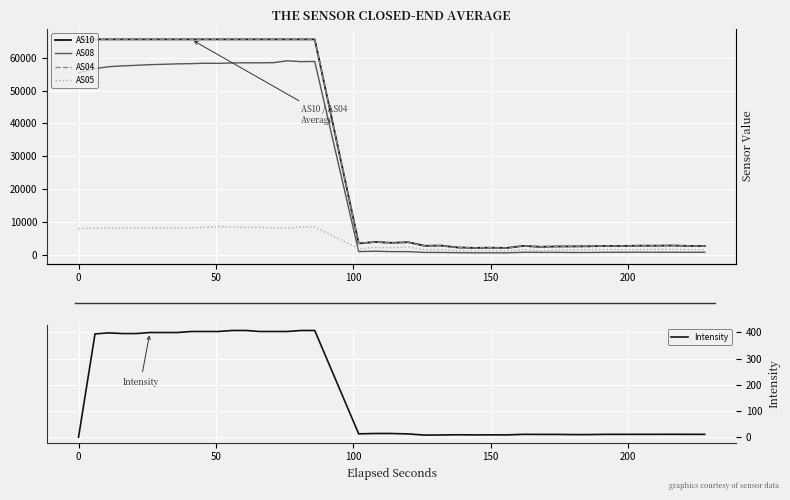

Reading left to right, extract all data points from this chart.

AS10: 65535.0	65535.0	65535.0	65535.0	65535.0	65535.0	65535.0	65535.0	65535.0	65535.0	65535.0	65535.0	65535.0	65535.0	65535.0	65535.0	65535.0	65535.0	3533.0	3975.0	3720.0	3904.0	2809.0	2878.0	2305.0	2175.0	2233.0	2166.0	2785.0	2500.0	2607.0	2627.0	2666.0	2793.0	2761.0	2851.0	2840.0	2895.0	2785.0	2736.0
AS08: 55380.0	56653.0	57226.0	57491.0	57656.0	57854.0	57961.0	58097.0	58163.0	58283.0	58247.0	58376.0	58421.0	58409.0	58459.0	59032.0	58772.0	58820.0	1059.0	1167.0	1041.0	1040.0	795.0	796.0	718.0	675.0	678.0	673.0	846.0	820.0	819.0	781.0	786.0	845.0	844.0	869.0	852.0	859.0	847.0	843.0
AS04: 65535.0	65535.0	65535.0	65535.0	65535.0	65535.0	65535.0	65535.0	65535.0	65535.0	65535.0	65535.0	65535.0	65535.0	65535.0	65535.0	65535.0	65535.0	3522.0	3974.0	3682.0	3848.0	2766.0	2861.0	2303.0	2171.0	2235.0	2155.0	2801.0	2506.0	2633.0	2620.0	2673.0	2799.0	2759.0	2825.0	2835.0	2895.0	2799.0	2737.0
AS05: 8050.0	8152.0	8160.0	8164.0	8144.0	8156.0	8190.0	8220.0	8300.0	8384.0	8642.0	8508.0	8408.0	8400.0	8214.0	8166.0	8544.0	8526.0	1934.0	2300.0	2234.0	2494.0	1578.0	1692.0	1304.0	1248.0	1330.0	1228.0	1672.0	1314.0	1478.0	1596.0	1654.0	1674.0	1610.0	1656.0	1702.0	1778.0	1662.0	1586.0
Intensity: -1.0	394.3	398.2	395.7	395.7	399.6	399.6	399.6	403.5	403.5	403.5	407.4	407.4	403.5	403.5	403.5	407.4	407.4	11.9	13.2	13.2	11.6	7.1	7.6	8.4	7.9	8.0	7.9	10.0	9.7	9.8	9.1	9.1	10.0	10.0	10.0	10.1	10.2	10.1	10.0